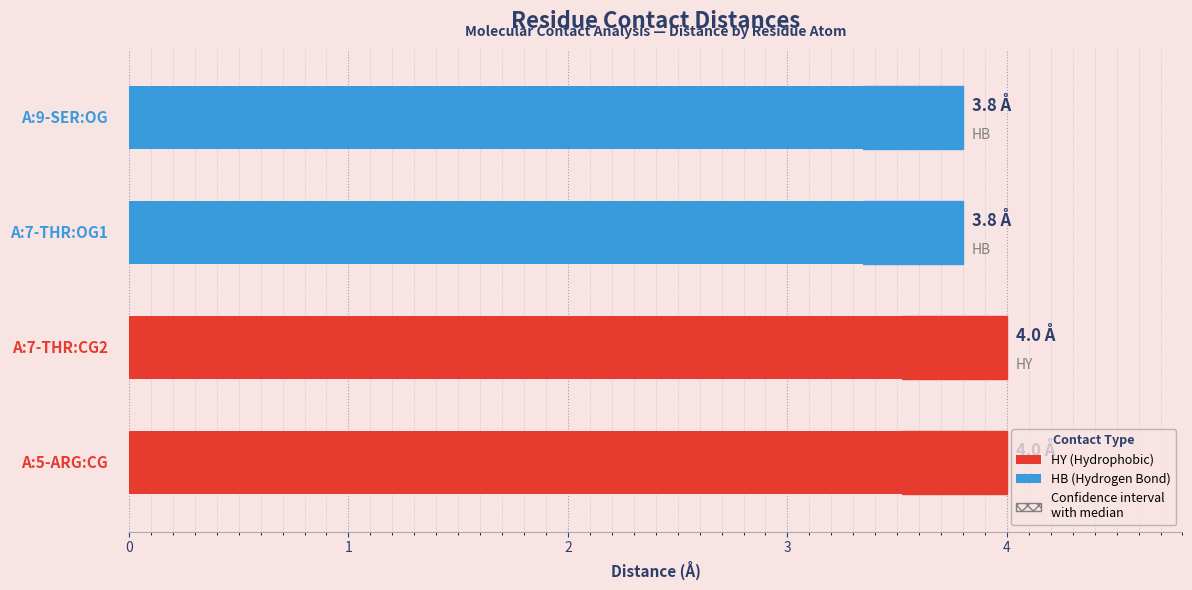

What is the label of the 1st bar from the right?

A:9-SER:OG